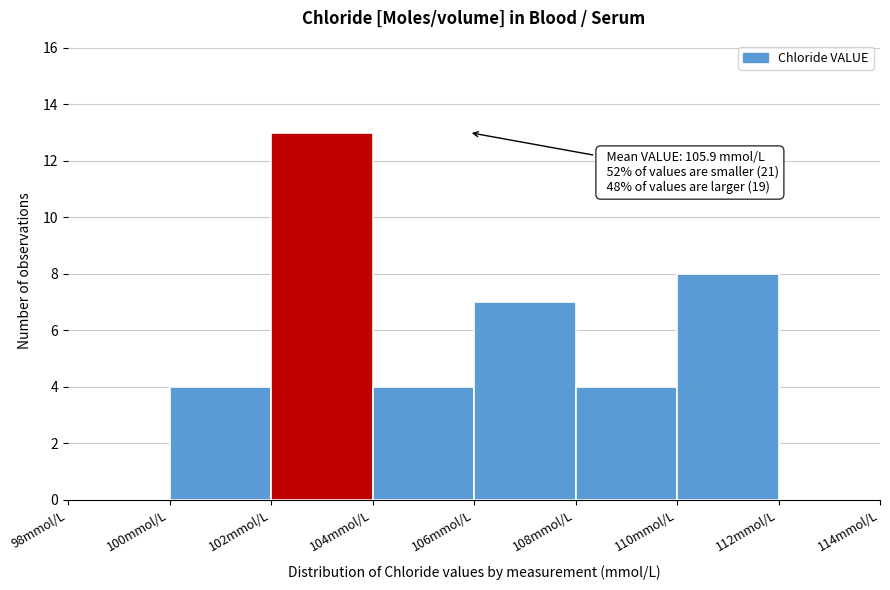

Over which range of the x-axis is the bar tallest?

102 to 104